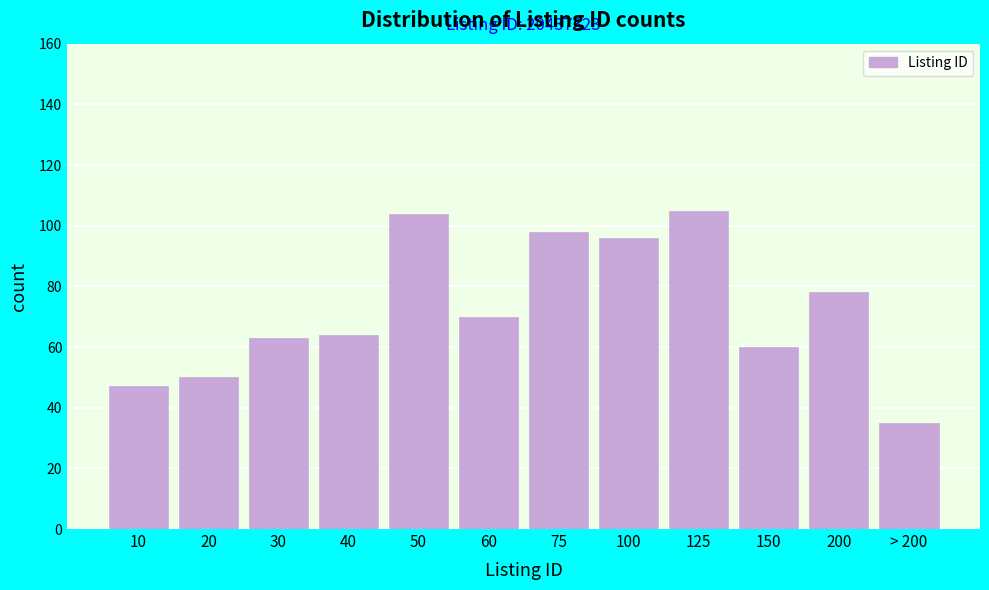

Reading right to left, transcribe all the data shown in this chart.

35	78	60	105	96	98	70	104	64	63	50	47